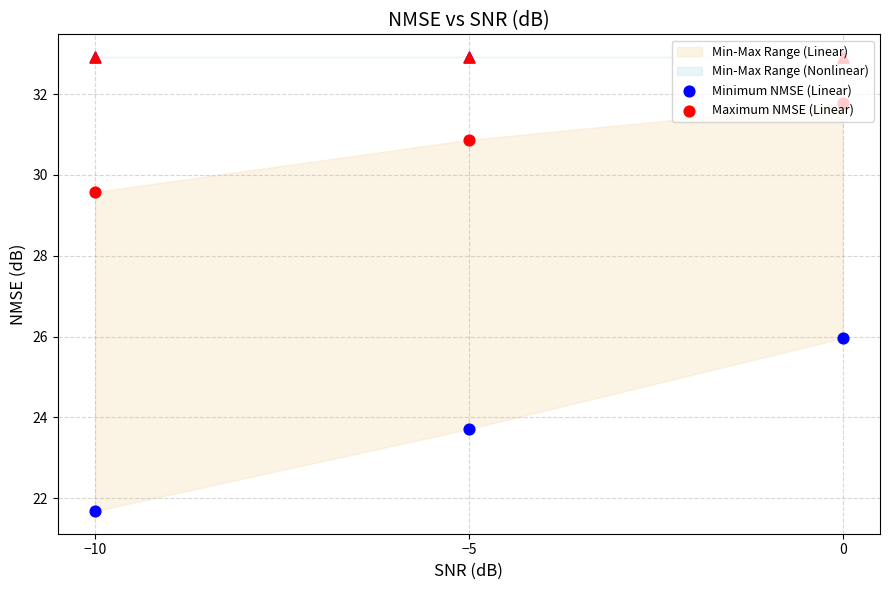

Which series reaches the maximum Y coordinate?

Maximum NMSE (Linear)